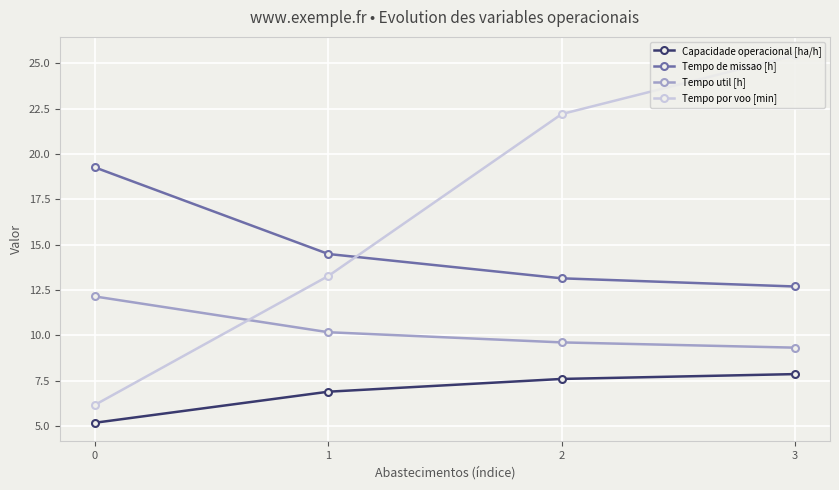

Is this an area chart (filled region under the line)?

No